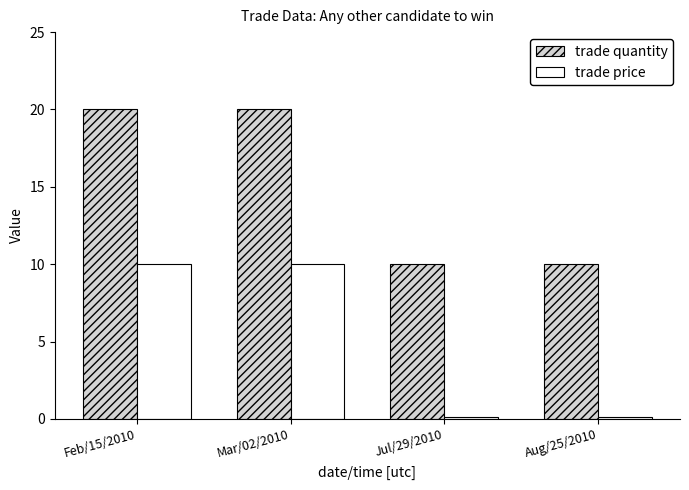

Is the value of trade quantity at Jul/29/2010 greater than the value of trade price at Jul/29/2010?

Yes